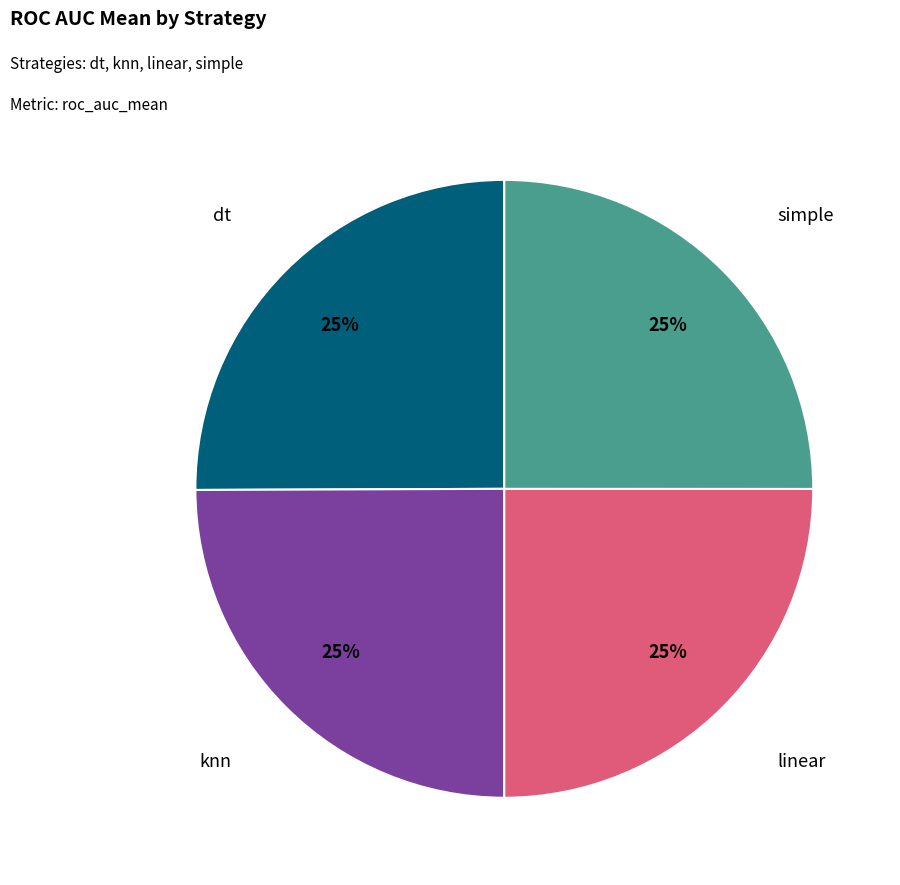

Does any single category account for the majority?

No